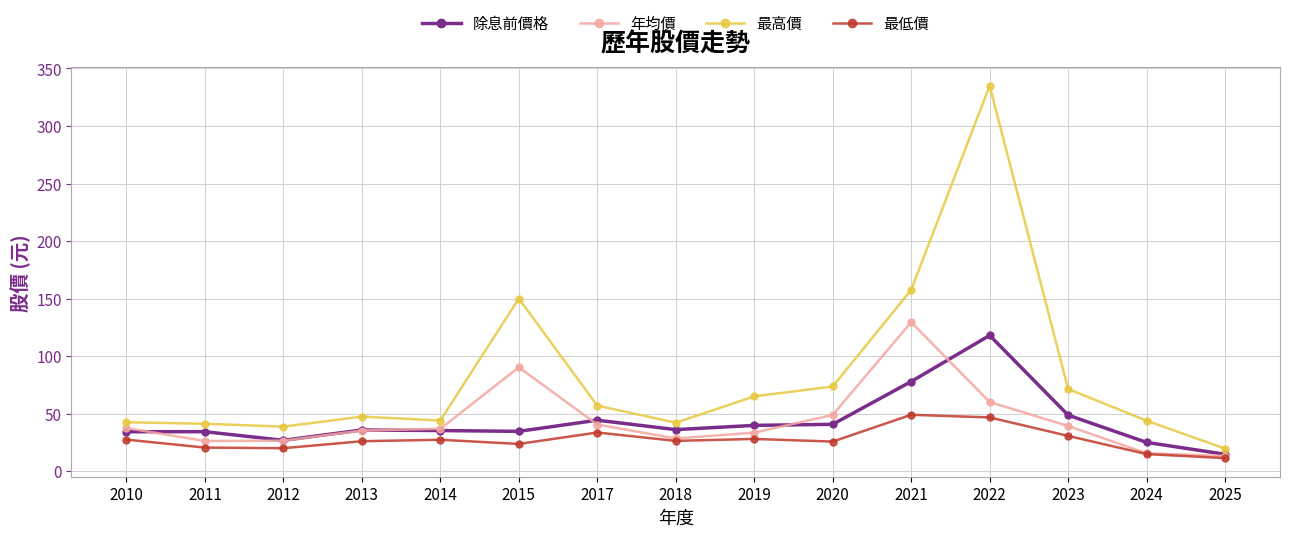

The value of 最高價 at 2022 is 335.0. True or false?

True